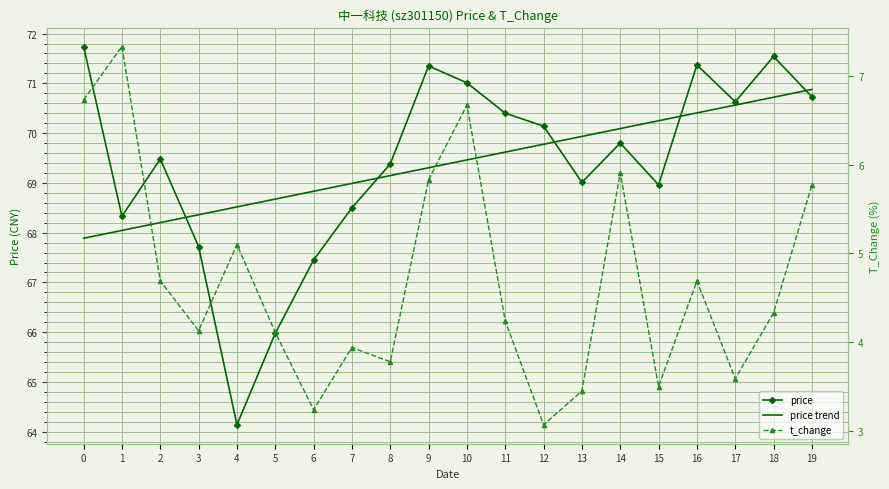

The price series shows 23.6 at 2. True or false?

False